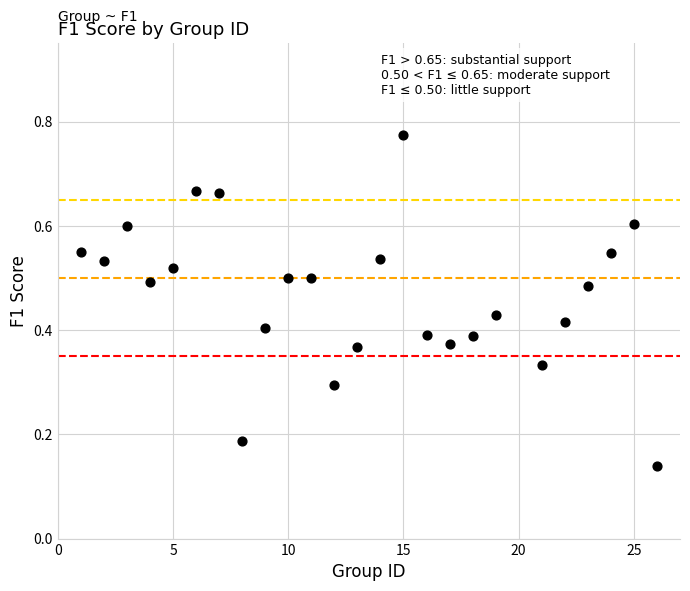

What is the range of X values (max minus min)?

25.0